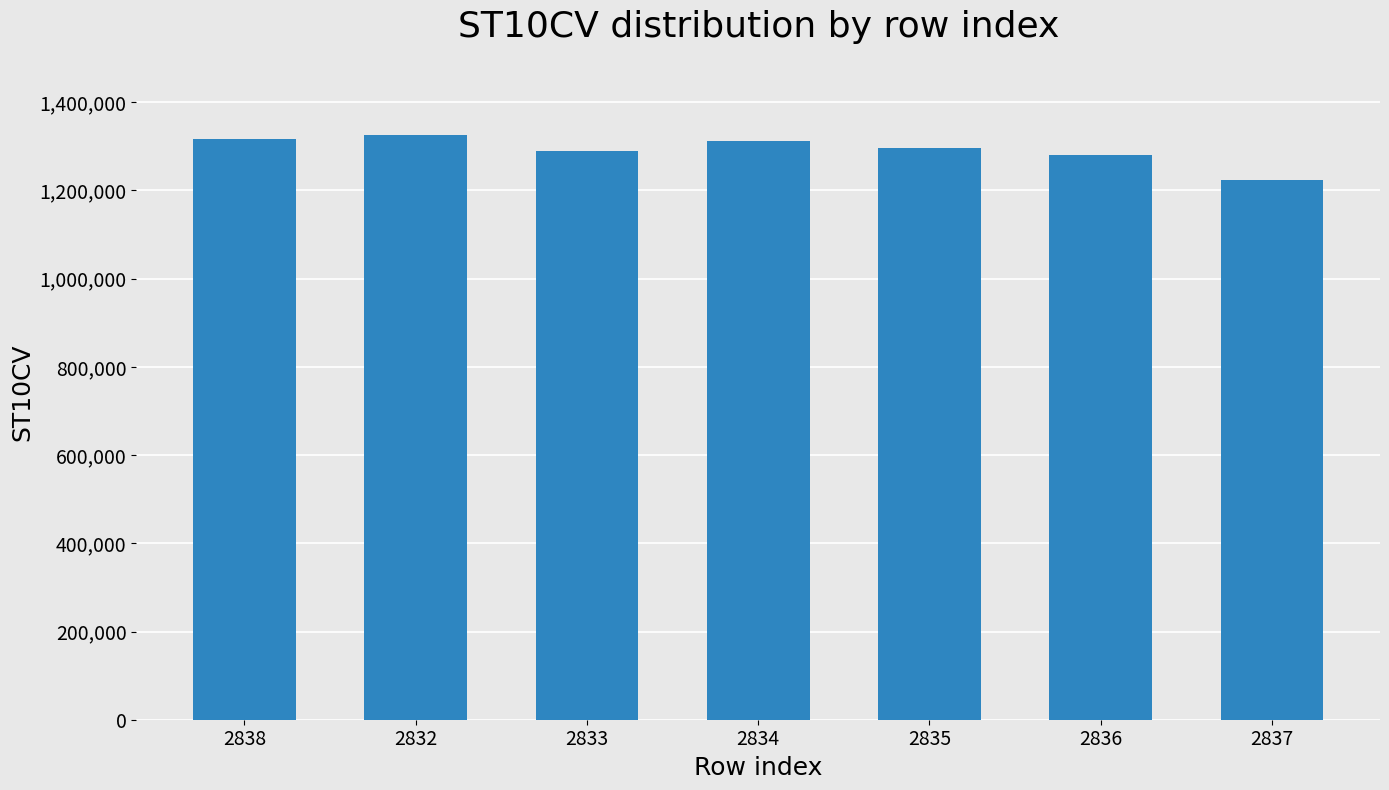

The value at 2835 is 874139. True or false?

False